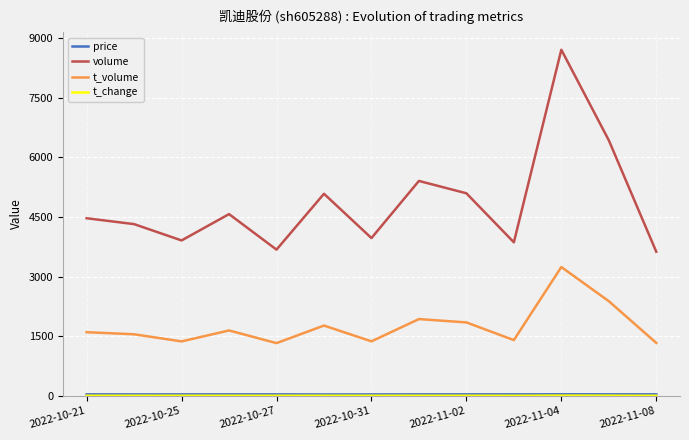

What is the minimum value for volume?

3626.0